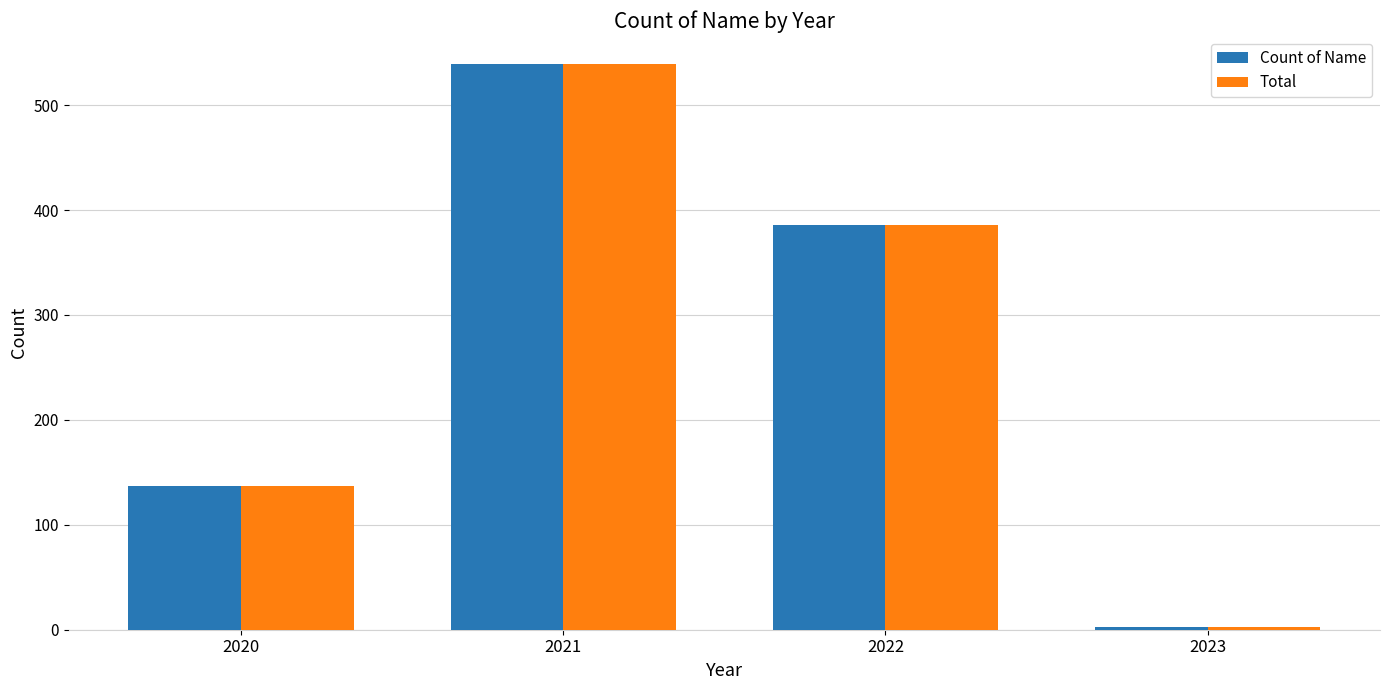

How many data points does each series have?

4